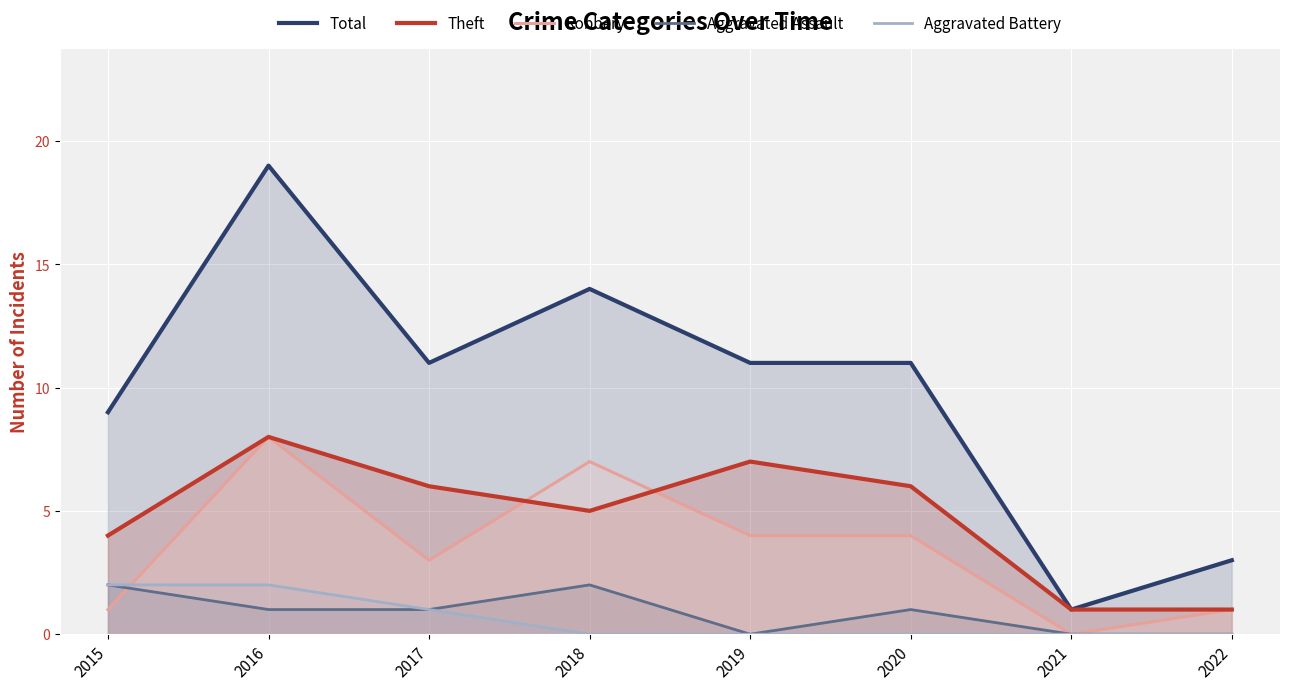

Reading left to right, transcribe all the data shown in this chart.

Total: 9	19	11	14	11	11	1	3
Theft: 4	8	6	5	7	6	1	1
Robbery: 1	8	3	7	4	4	0	1
Aggravated Assault: 2	1	1	2	0	1	0	0
Aggravated Battery: 2	2	1	0	0	0	0	0